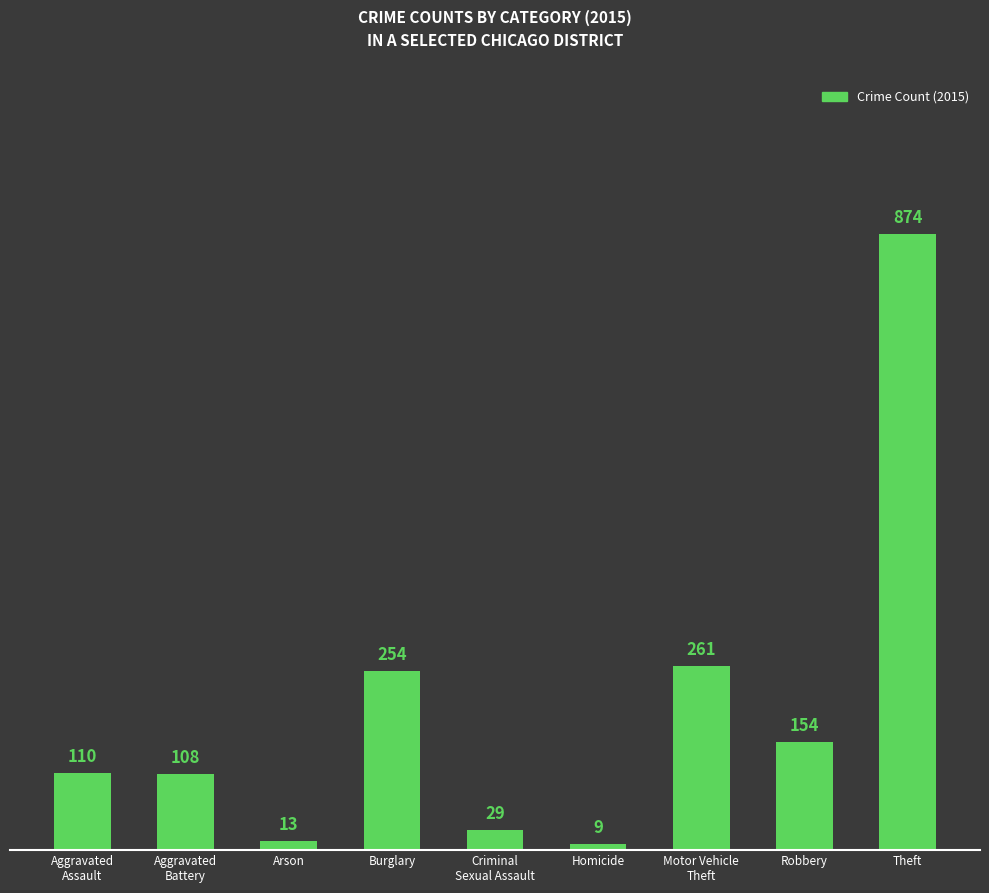

Are the bars horizontal?

No